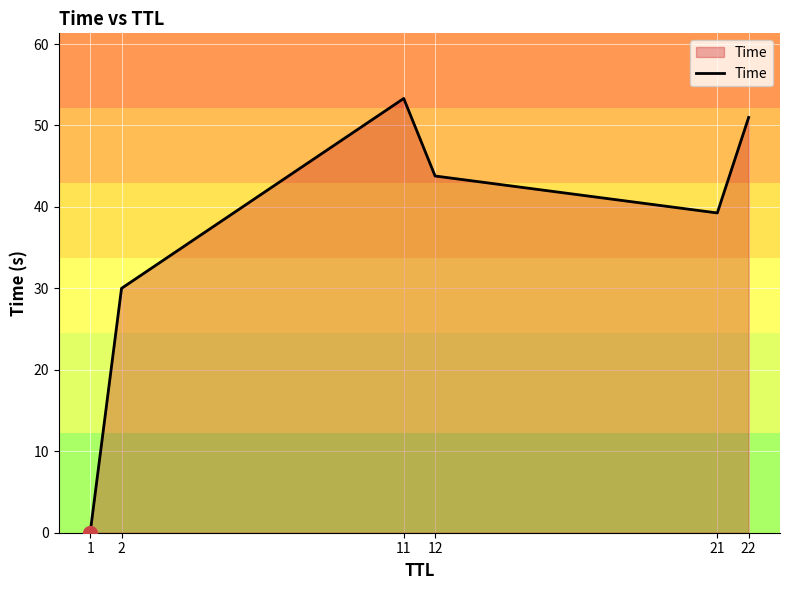

Which label corresponds to the largest value in the chart?

11